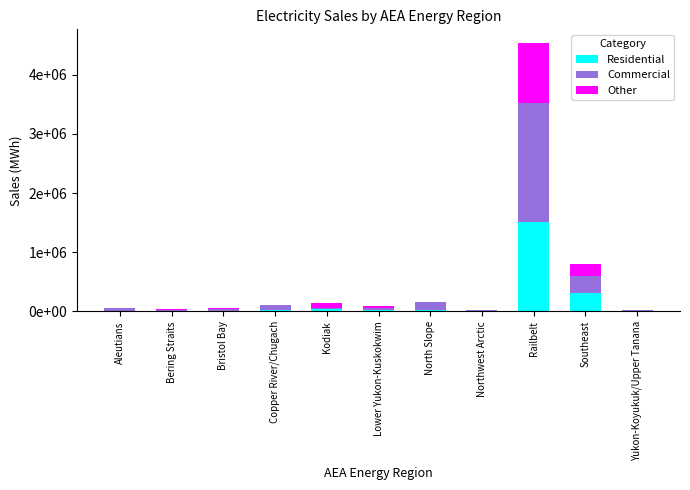

What are all the series names shown in the legend?

Residential, Commercial, Other